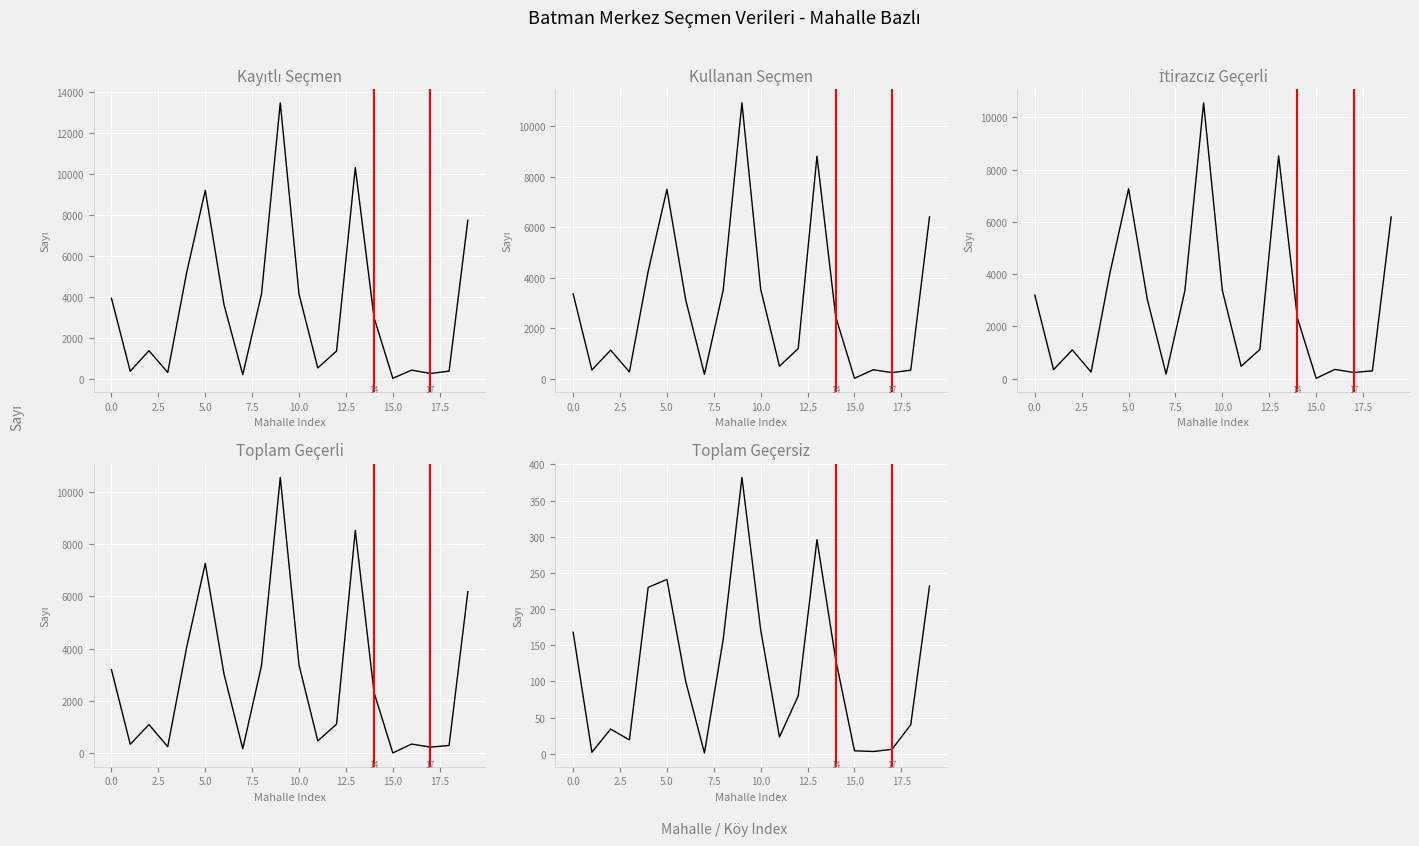

What is the difference between the highest and lowest values at 12?

1279